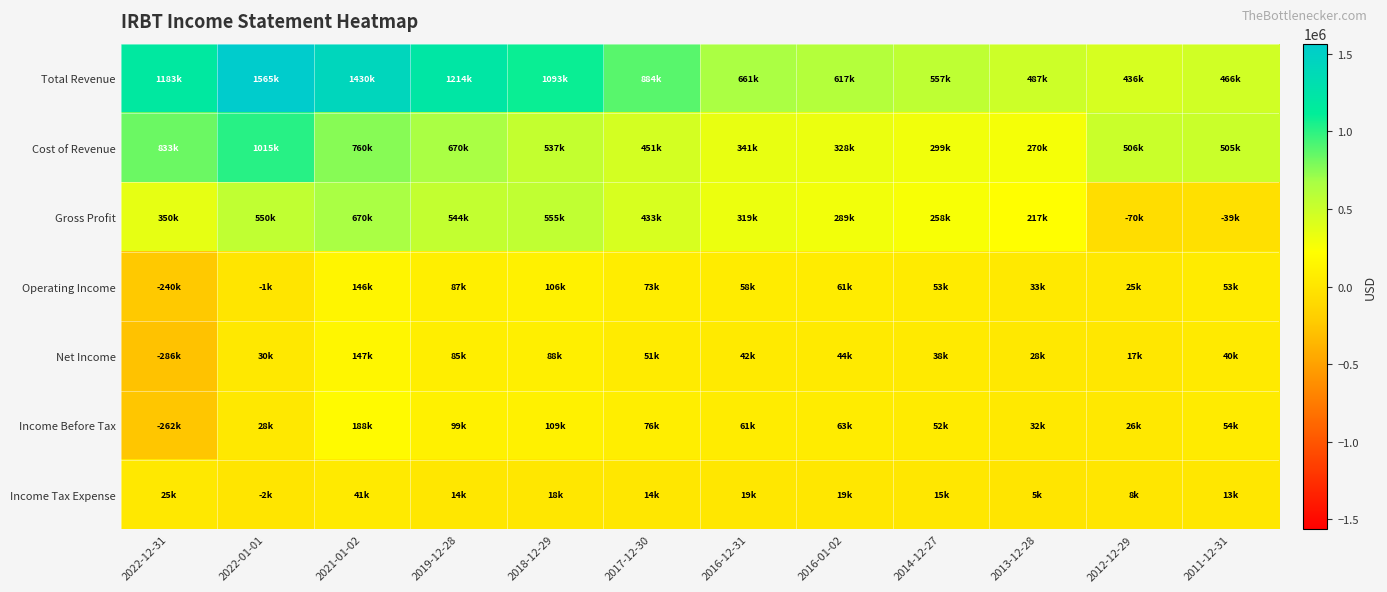

What is the maximum value shown in the chart?

1565000